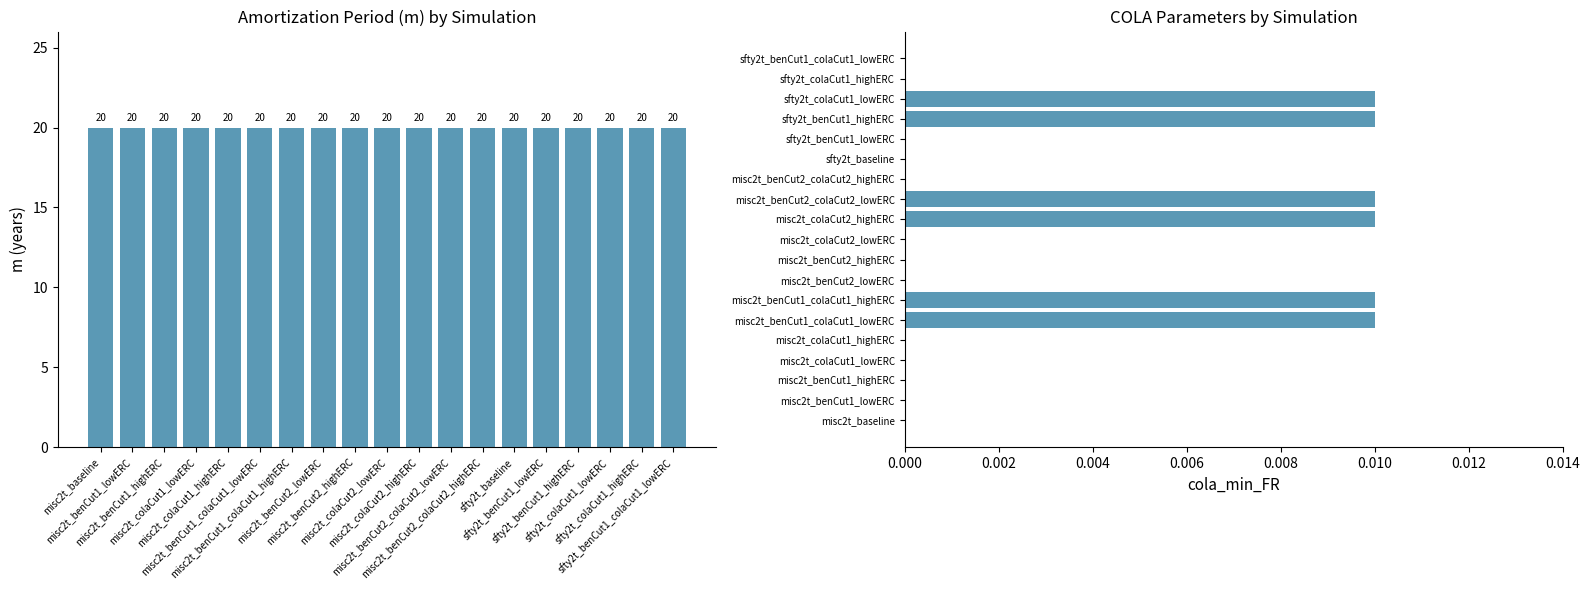

Which has a higher value, misc2t_colaCut2_lowERC or misc2t_colaCut1_lowERC?

misc2t_colaCut2_lowERC